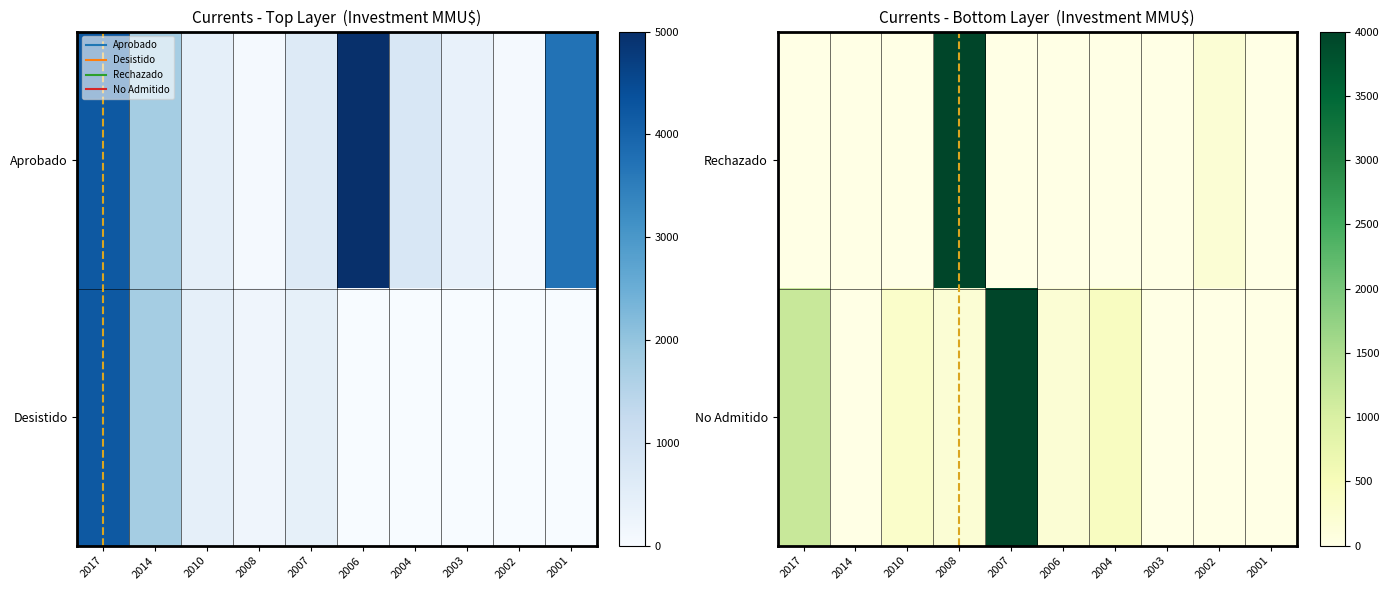

Which category has the highest value across all series?

2008